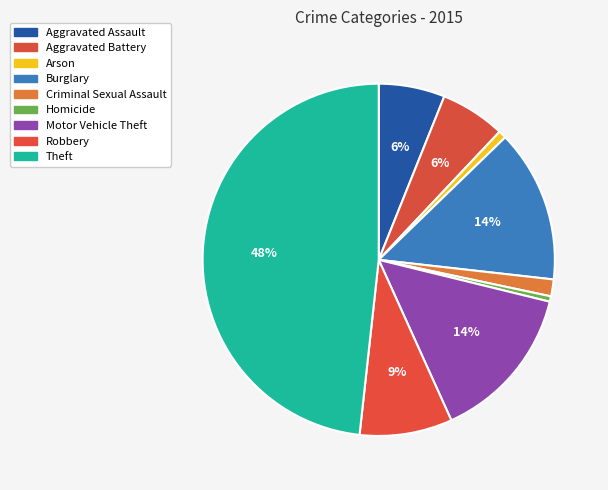

Does Aggravated Assault account for over 50% of the chart?

No